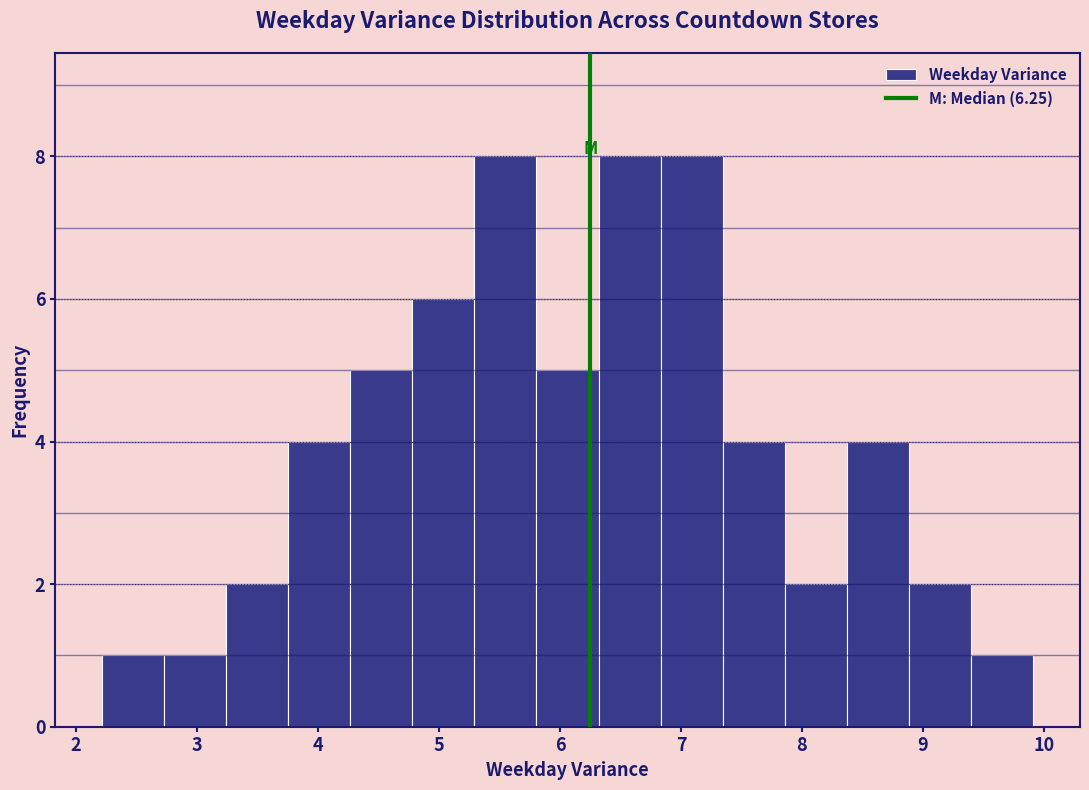

Reading left to right, transcribe this chart: for each bar, give the range it covers on the x-axis and its height. Neither the bar edges nor the heights are printed on the chart, so give them approximately, as read against the axes.

2.2 to 2.7: 1
2.7 to 3.2: 1
3.2 to 3.8: 2
3.8 to 4.3: 4
4.3 to 4.8: 5
4.8 to 5.3: 6
5.3 to 5.8: 8
5.8 to 6.3: 5
6.3 to 6.8: 8
6.8 to 7.3: 8
7.3 to 7.9: 4
7.9 to 8.4: 2
8.4 to 8.9: 4
8.9 to 9.4: 2
9.4 to 9.9: 1